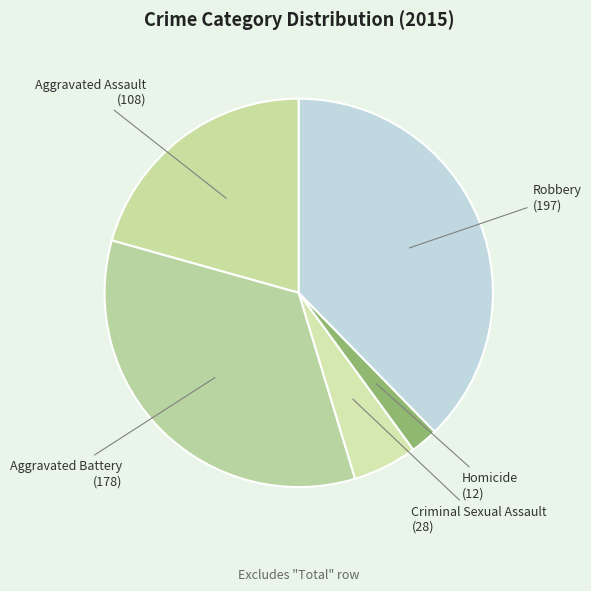

Rank the categories by value from highest to lowest.

Robbery, Aggravated Battery, Aggravated Assault, Criminal Sexual Assault, Homicide